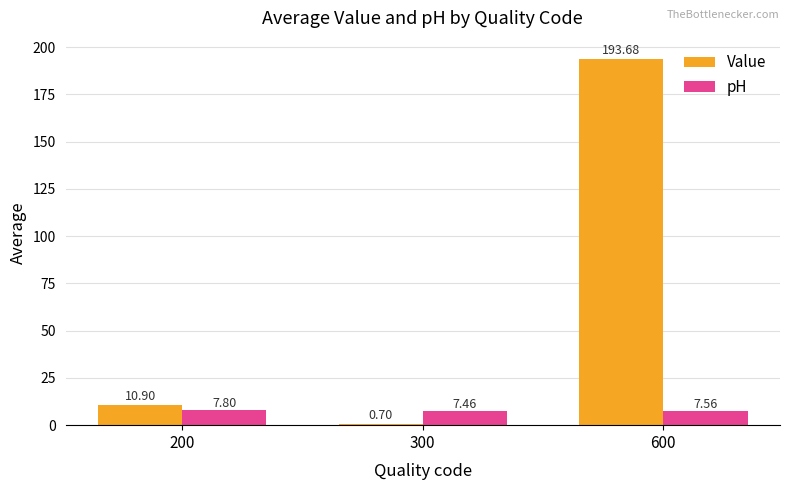

Which label corresponds to the largest value in the chart?

600